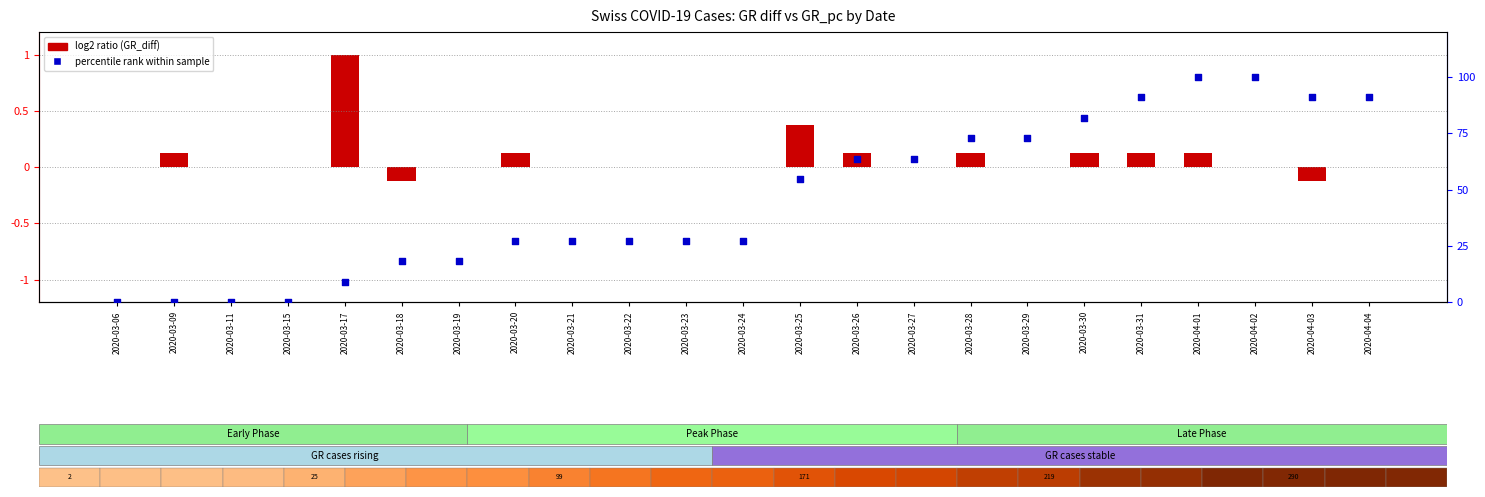

Is the value of log2 ratio at 2020-04-04 greater than the value of percentile rank within the sample at 2020-03-23?

No